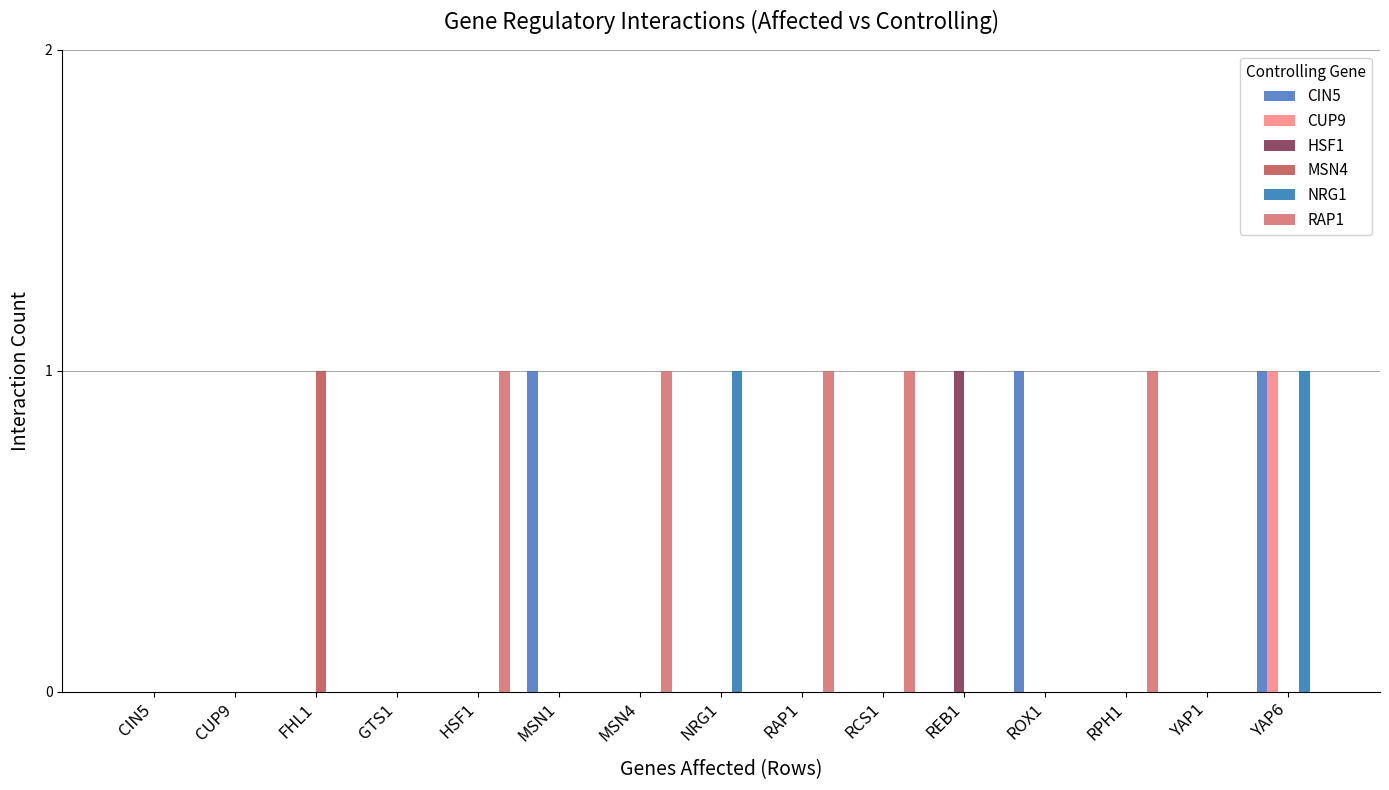

Is it true that CUP9 equals -1 at MSN4?

False